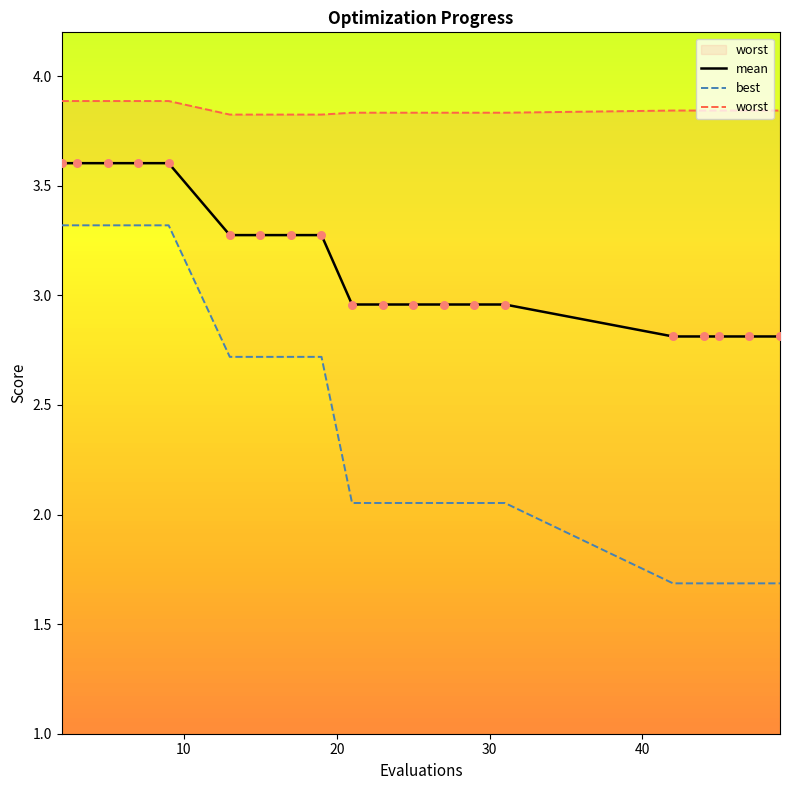

At how many categories does at least one series exceed 3?

20